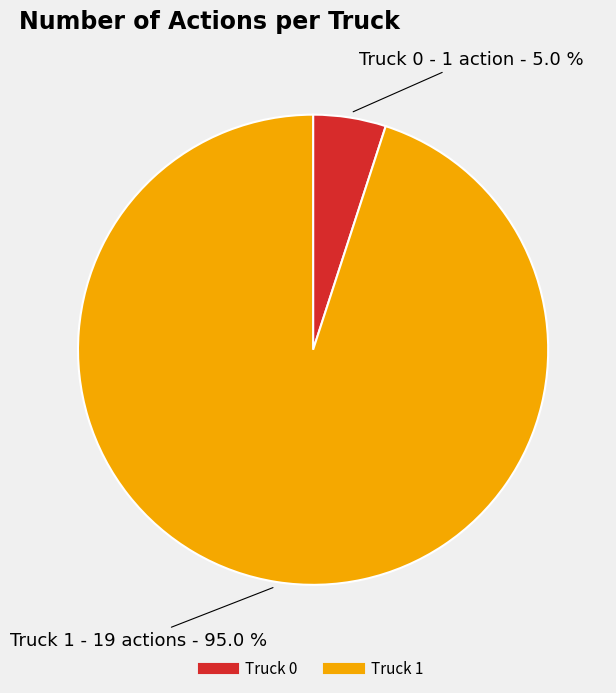

Which has a higher value, Truck 0 or Truck 1?

Truck 1